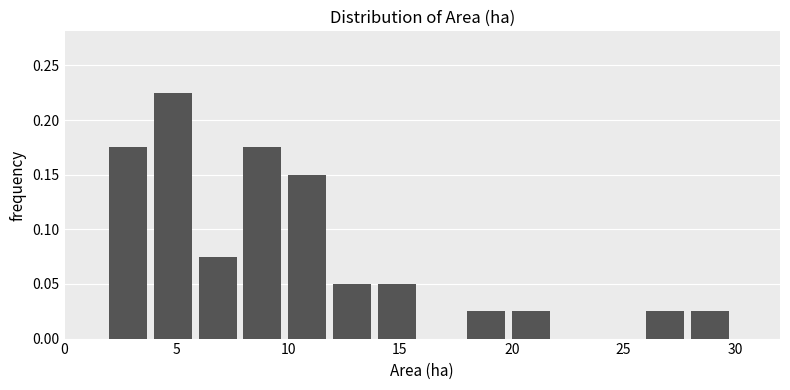

Over which range of the x-axis is the bar tallest?

4 to 6